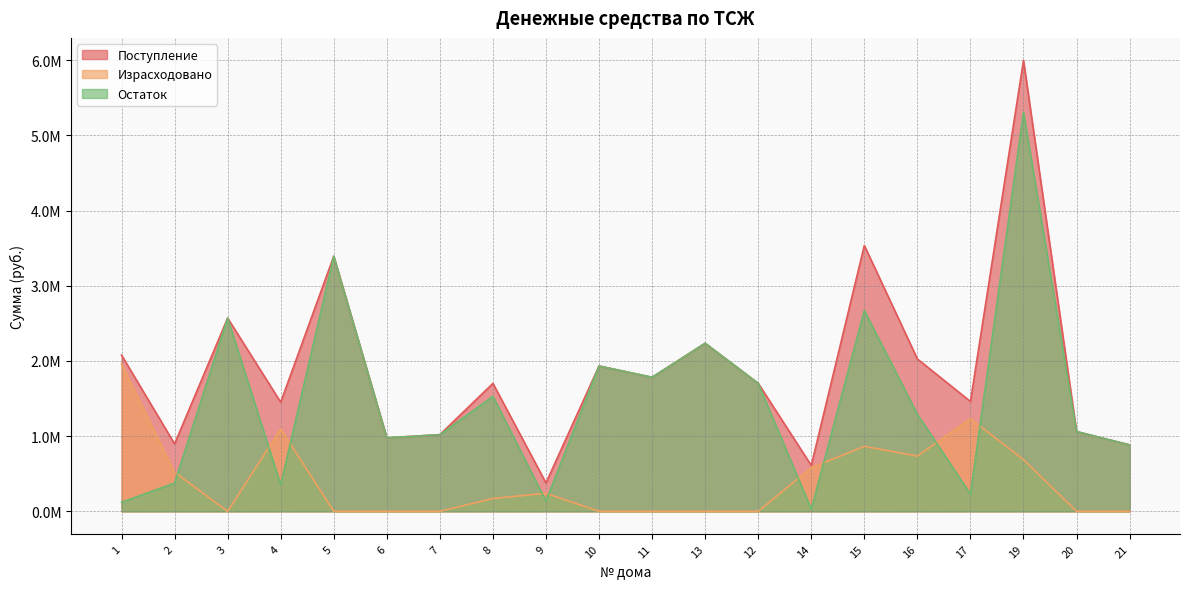

The Поступление series shows 1933181.6 at 10. True or false?

True